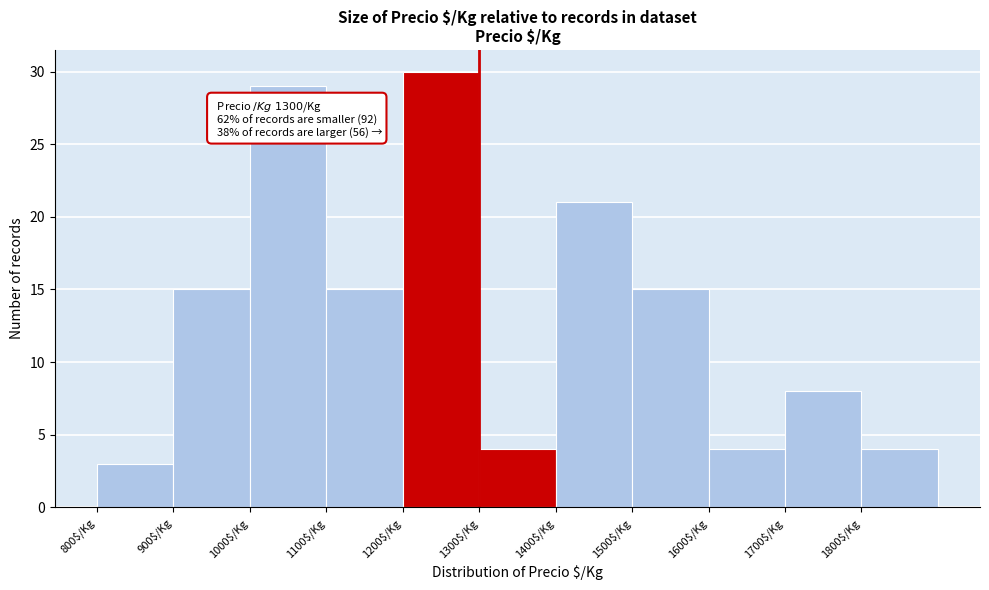

Over which range of the x-axis is the bar tallest?

1200 to 1300